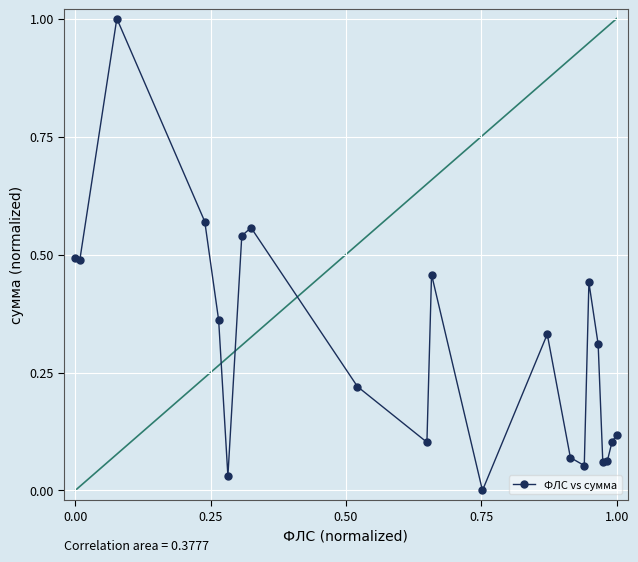

True or false: the data has more than 1 interior local peaks.

True